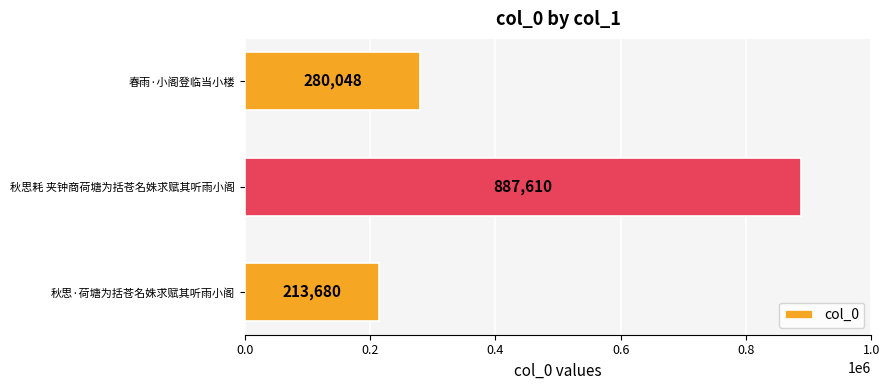

Count the number of data series in this chart.

1